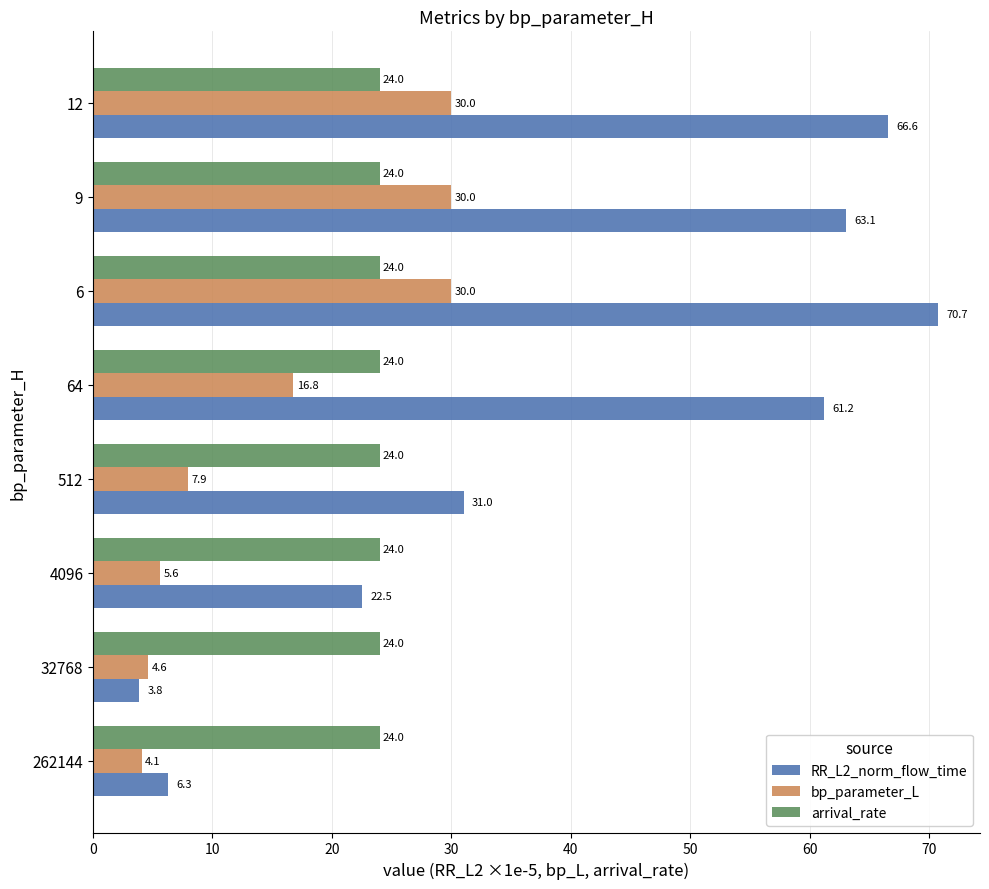

Is the value of RR_L2_norm_flow_time at 12 greater than the value of bp_parameter_L at 64?

Yes